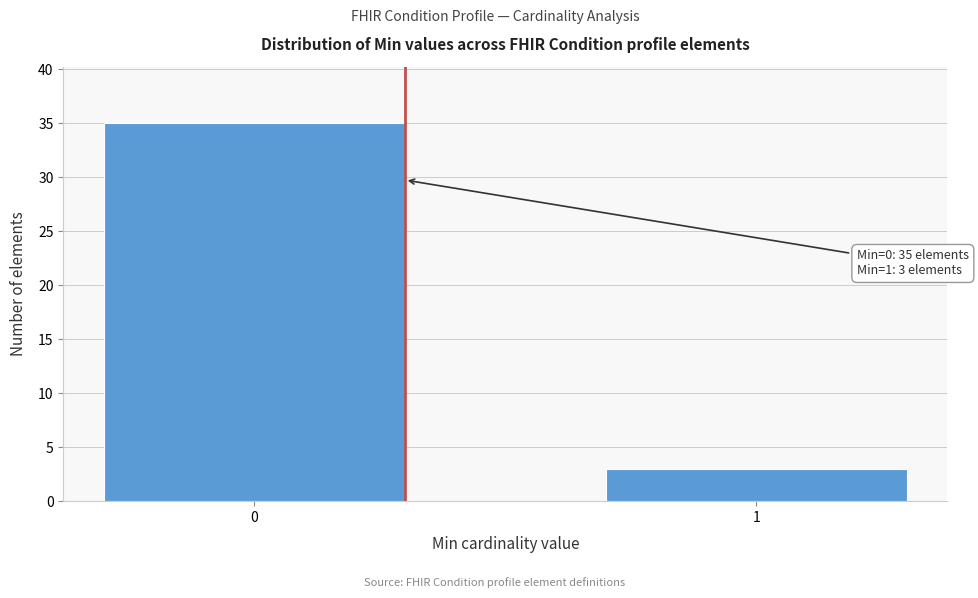

Reading left to right, extract all data points from this chart.

35	3